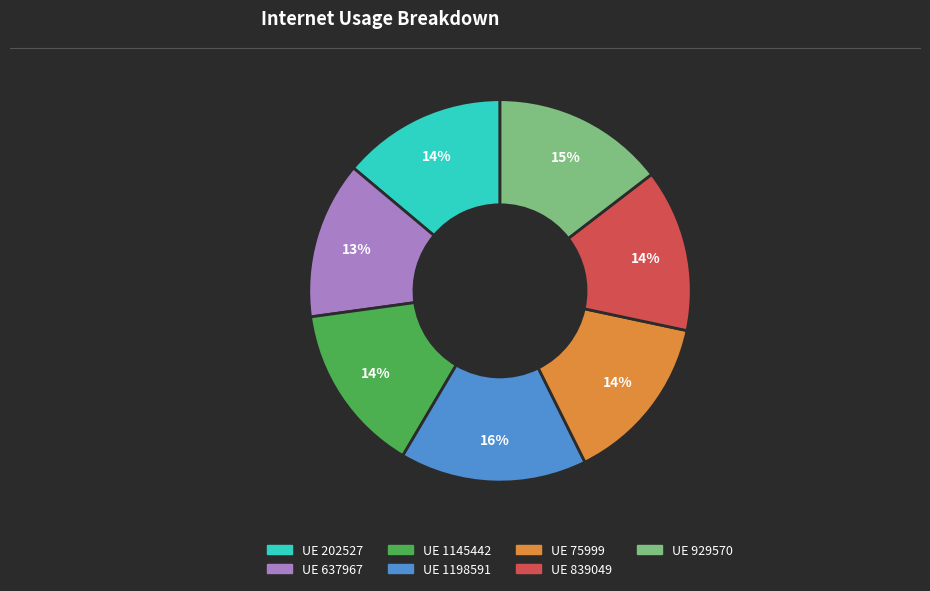

Does any single category account for the majority?

No